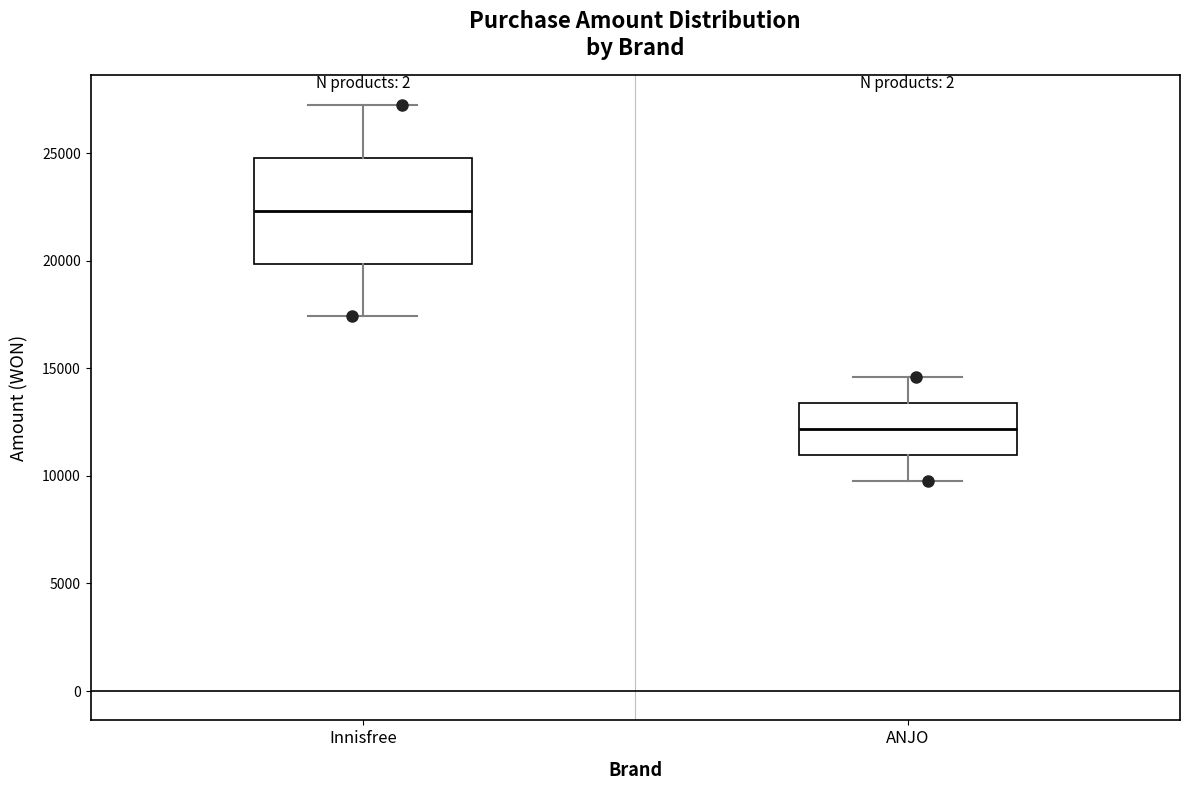

Where is the lower edge of the box for ANJO on the y-axis? The values are not printed on the chart, so give them approximately, as read against the axis.

11000